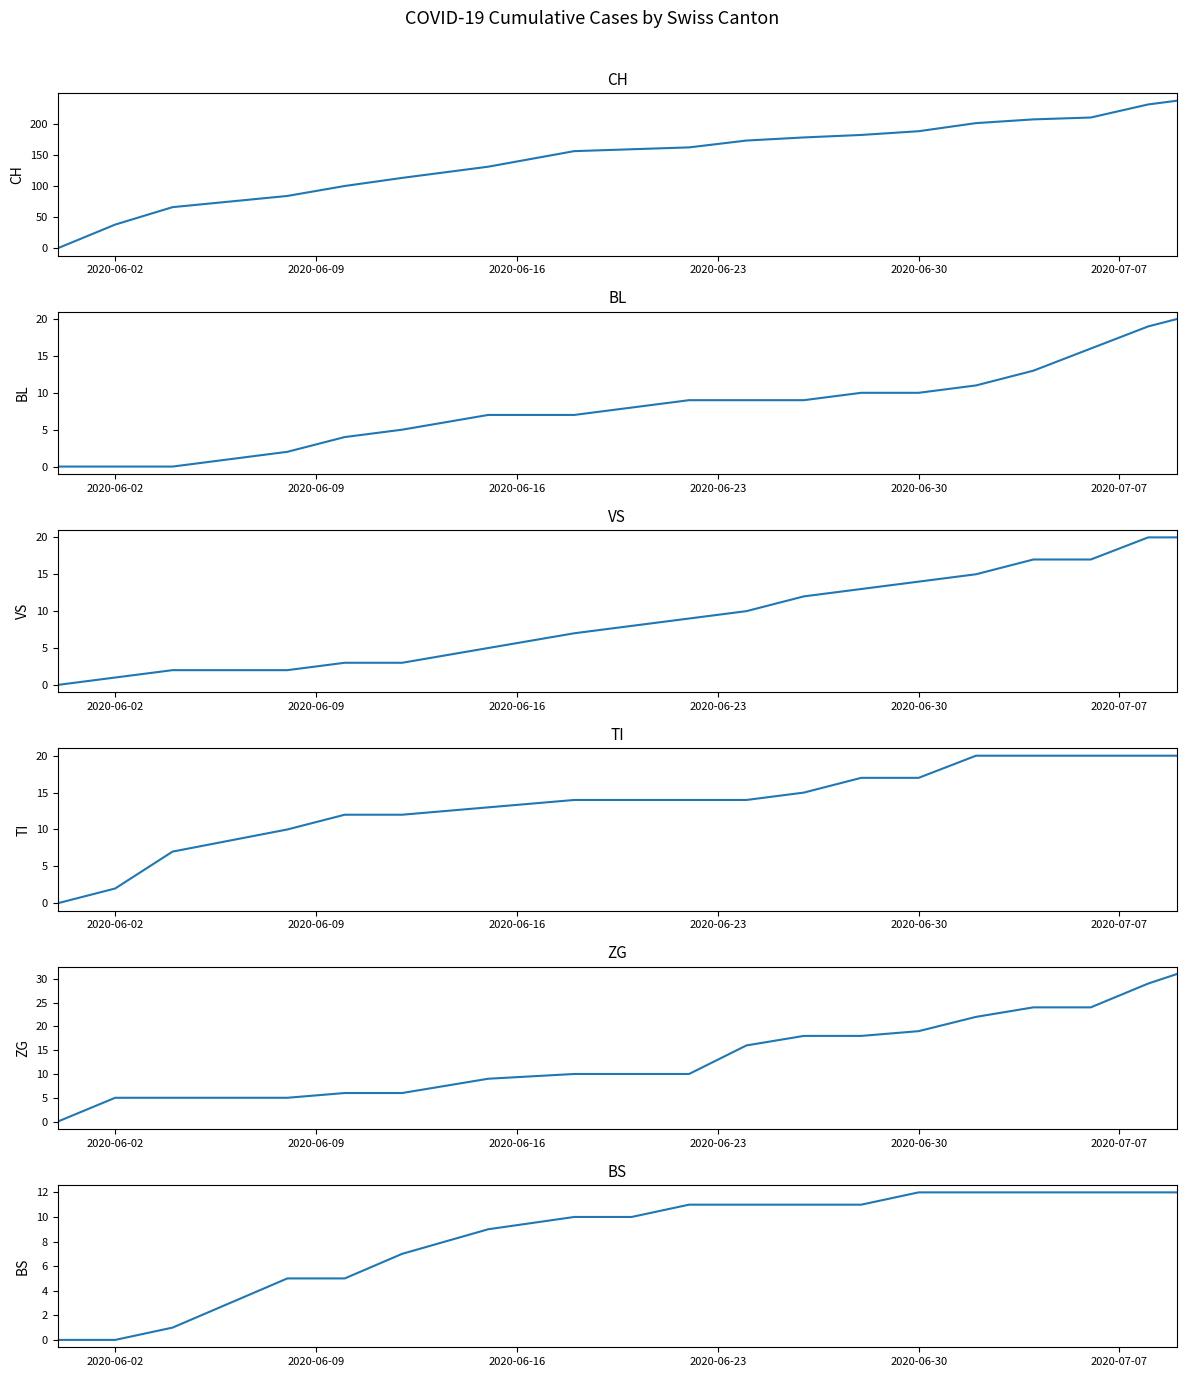

True or false: BL has more than 1 points higher than both neighbors.

False